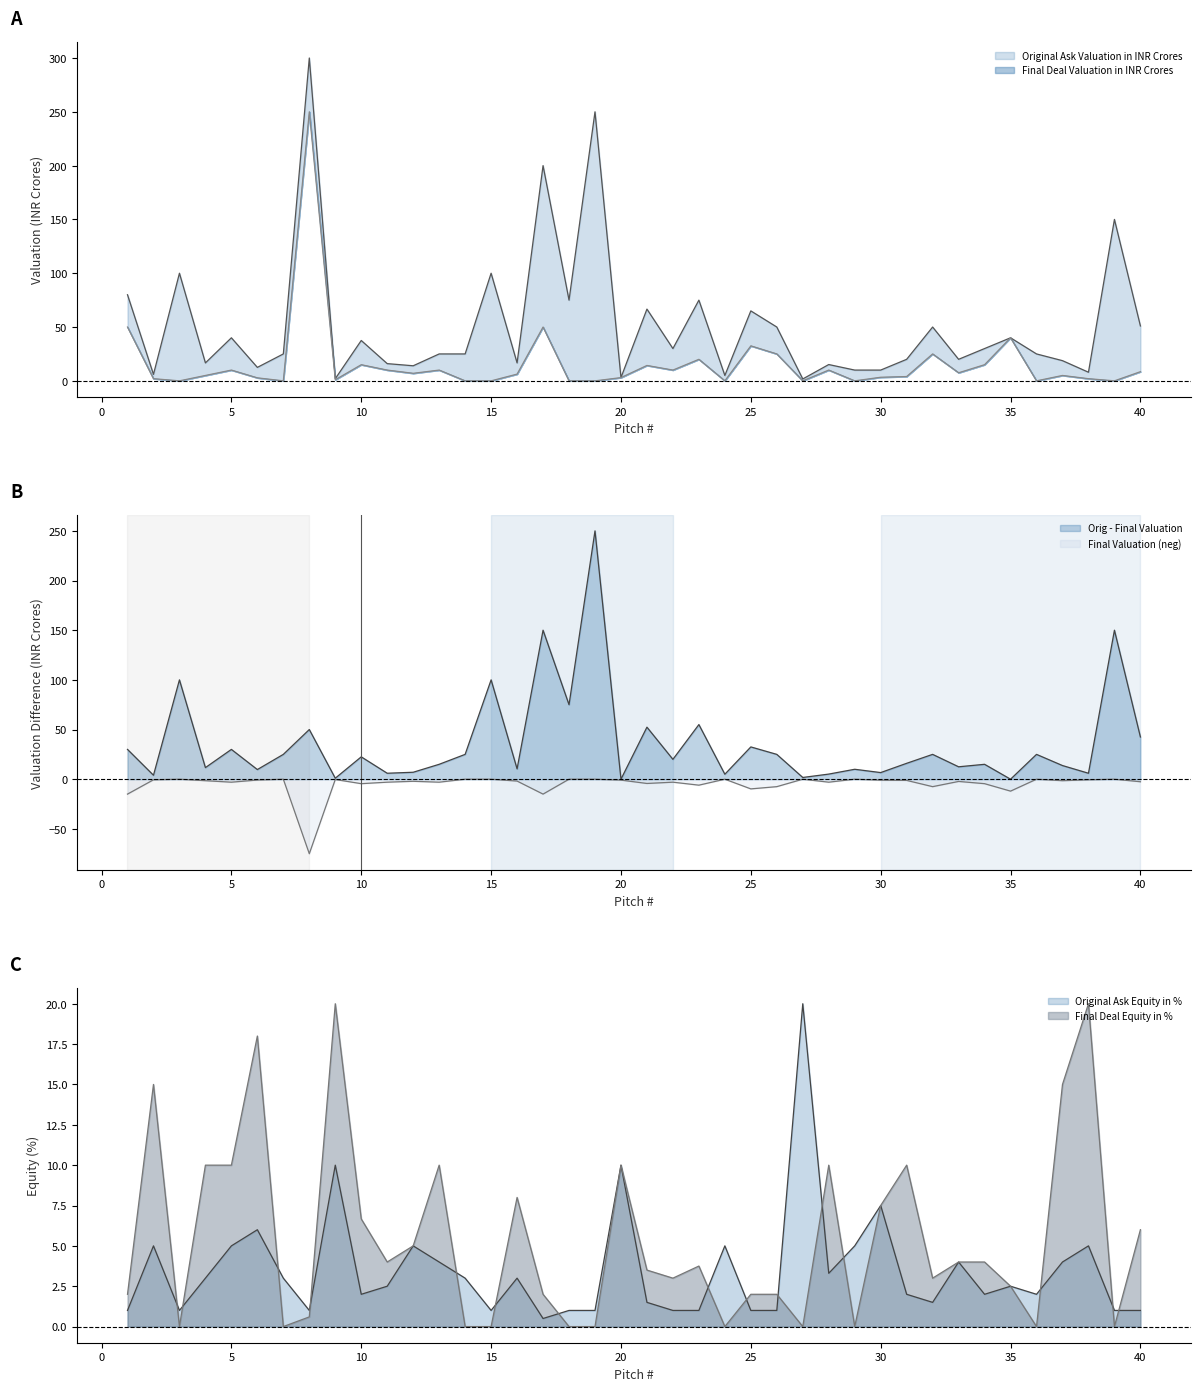

Rank the categories by Original Ask Valuation in INR Crores value from highest to lowest.

8, 19, 17, 39, 3, 15, 1, 18, 23, 21, 25, 40, 26, 32, 5, 35, 10, 22, 34, 7, 13, 14, 36, 31, 33, 37, 4, 16, 11, 28, 12, 6, 29, 30, 38, 2, 24, 20, 9, 27